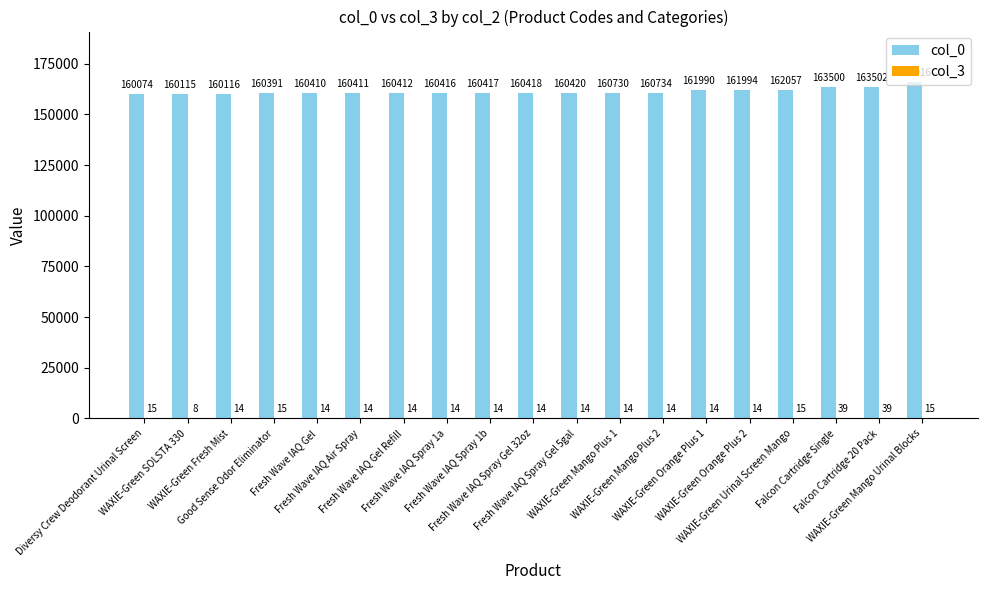

At which label does col_3 reach its minimum?

WAXIE-Green SOLSTA 330